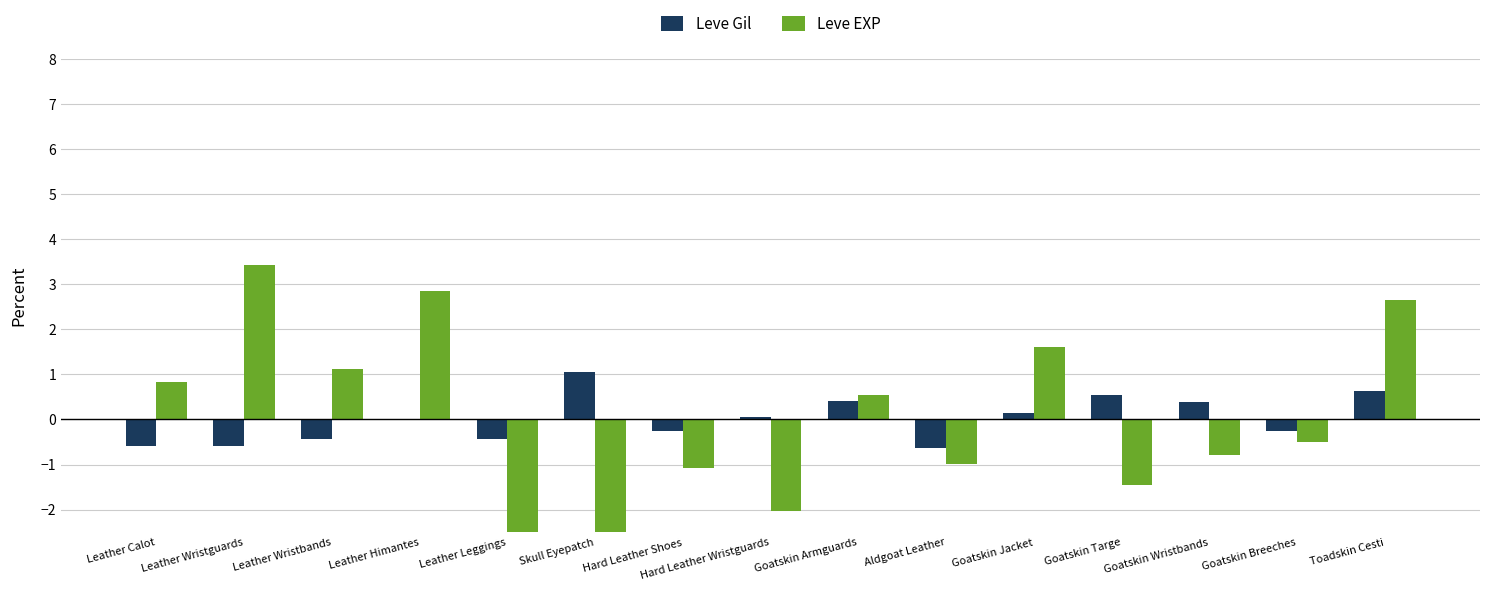

At which category does the chart reach its peak across all series?

Leather Wristguards